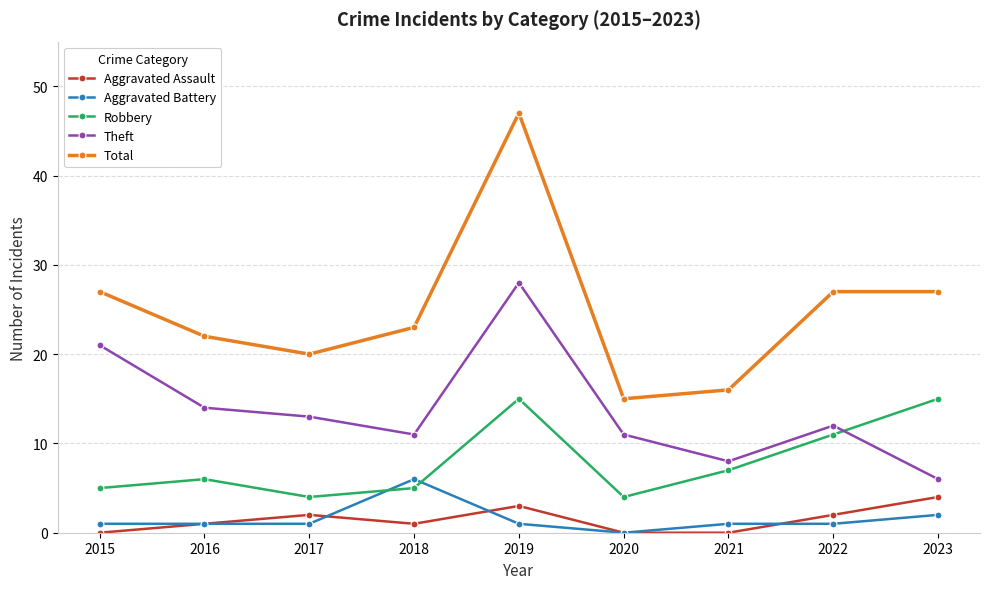

Is the value of Total at 2017 greater than the value of Aggravated Assault at 2016?

Yes